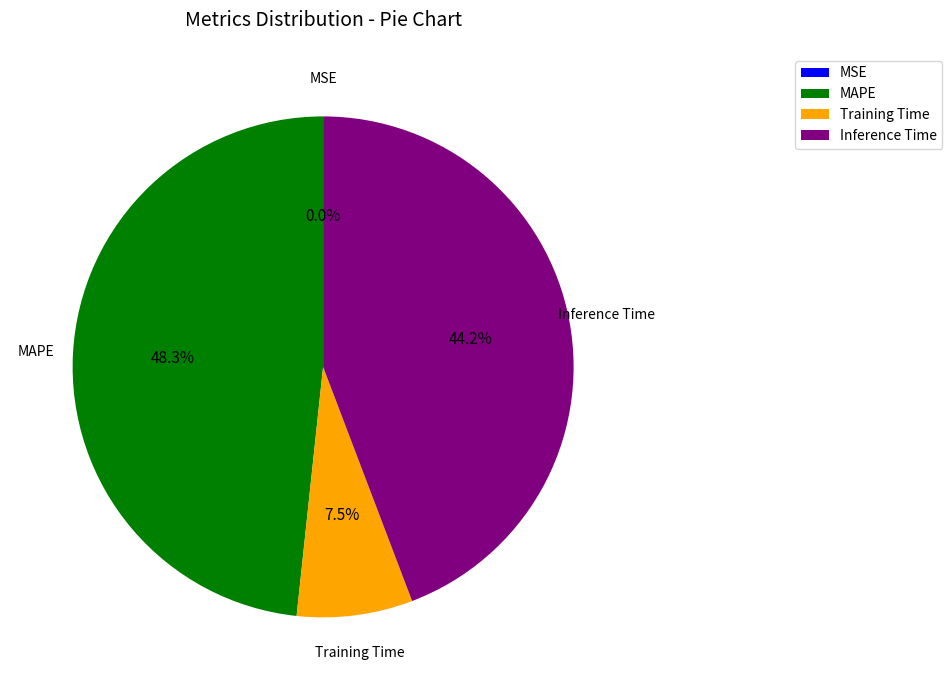

To the nearest percent, what is the difference between the largest and smallest slice percentages?

48%